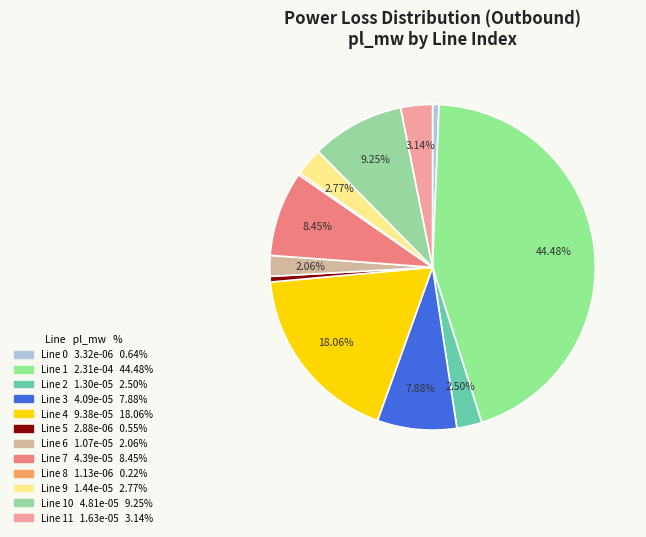

Is there any slice that represents more than half of the pie?

No